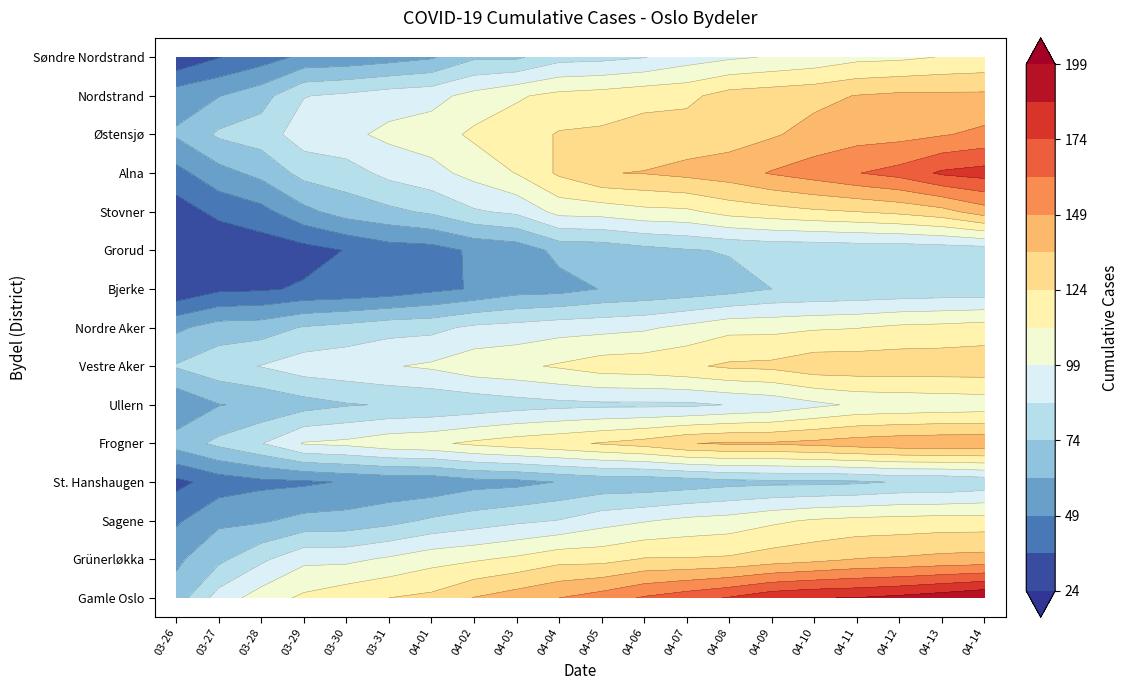

What is the minimum value shown in the chart?

24